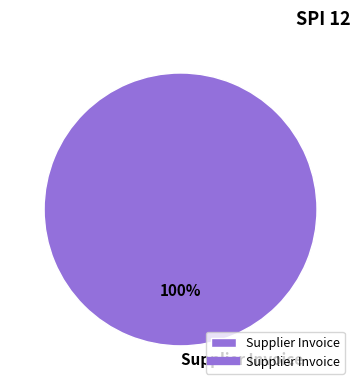

How many segments does this pie chart have?

1